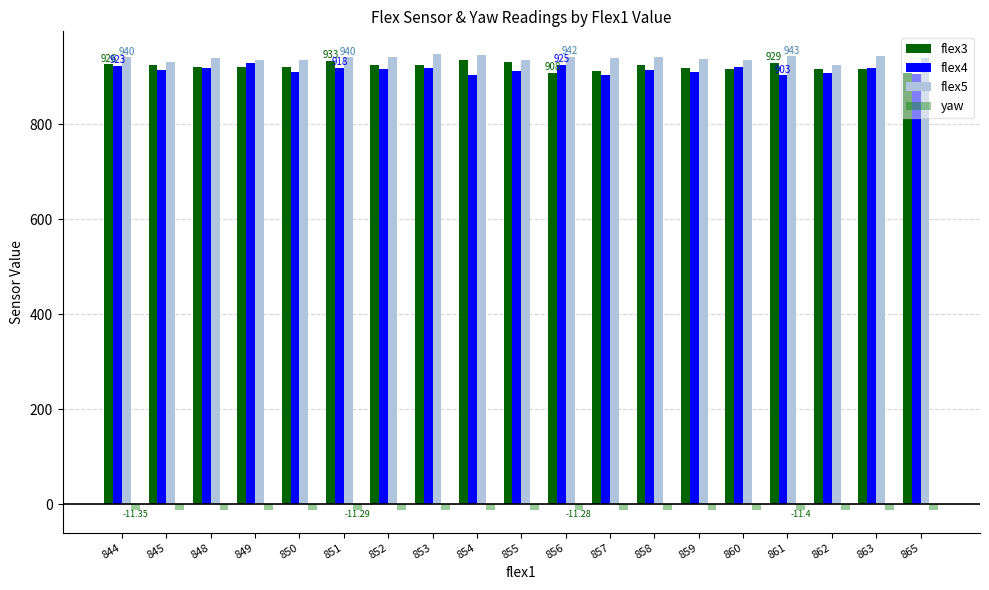

Rank the categories by flex5 value from lowest to highest.

862, 845, 849, 850, 855, 860, 859, 857, 865, 848, 844, 851, 852, 858, 856, 861, 863, 854, 853